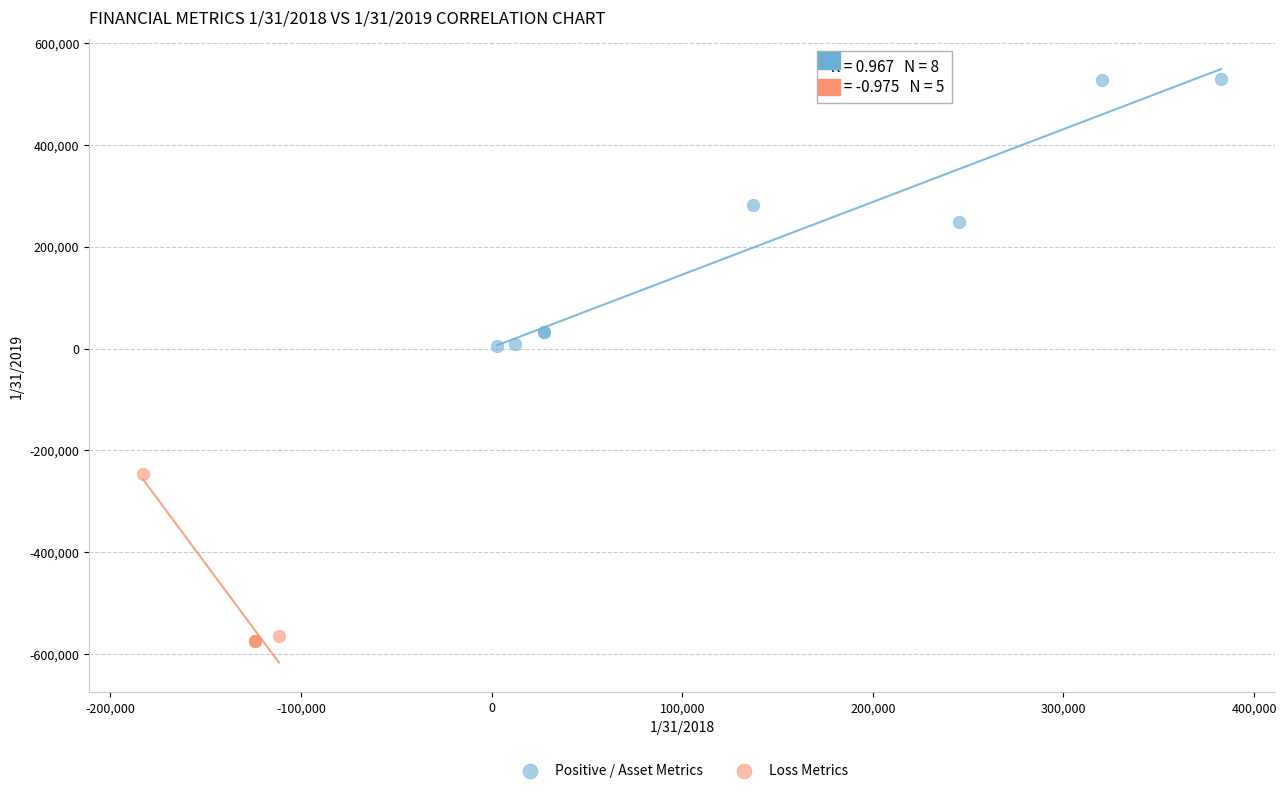

What are all the series names shown in the legend?

Positive / Asset Metrics, Loss Metrics